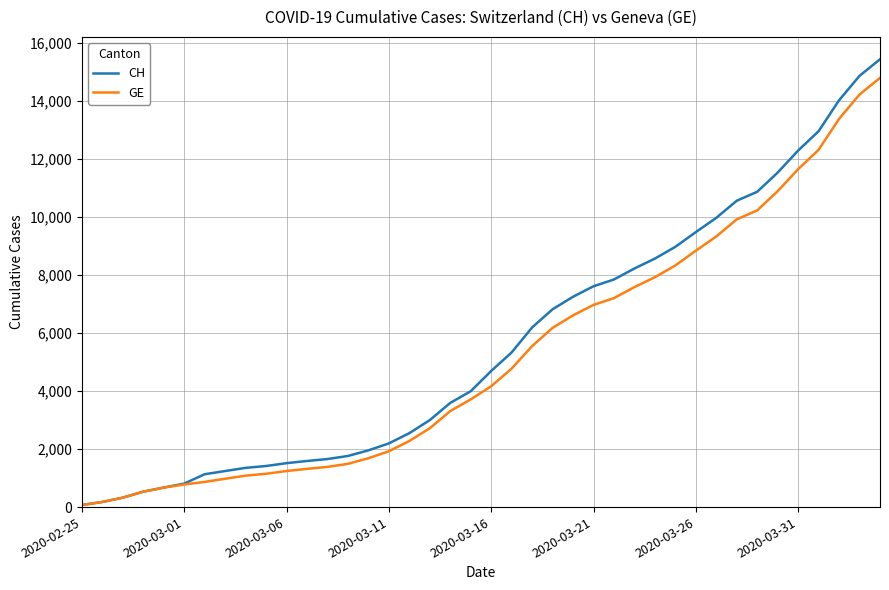

Which series has the widest spread of values?

CH